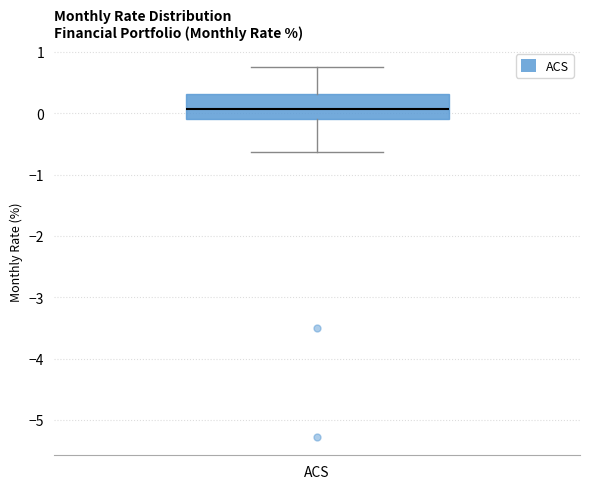

Where is the lower edge of the box for ACS on the y-axis? The values are not printed on the chart, so give them approximately, as read against the axis.

-0.1